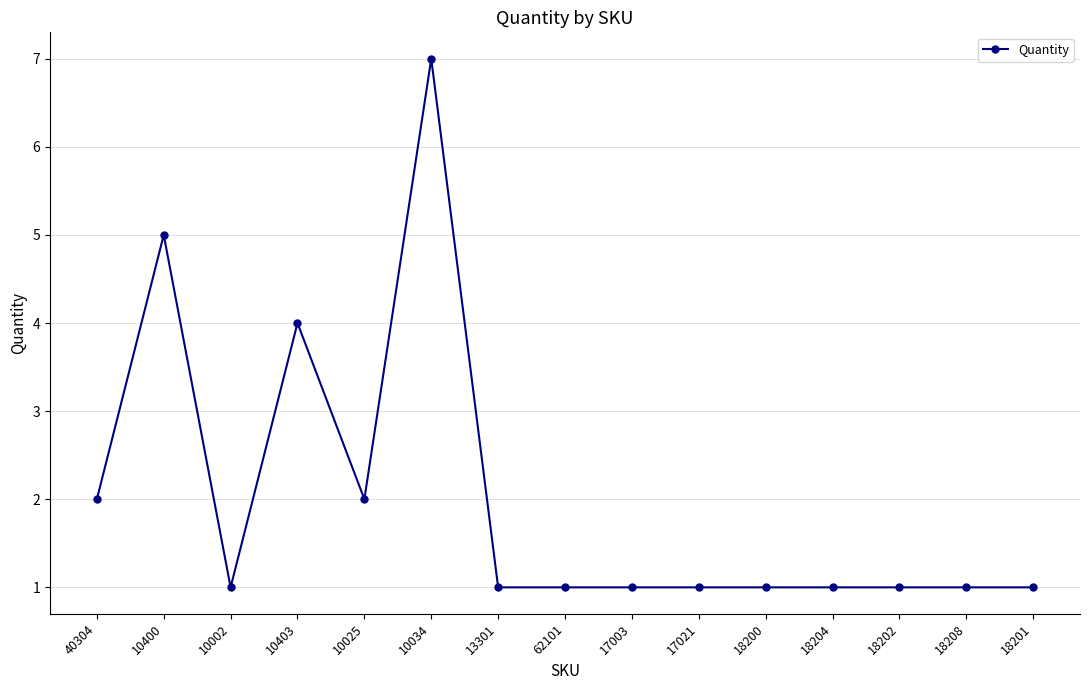

Is it true that the value at 10400 is 2?

False